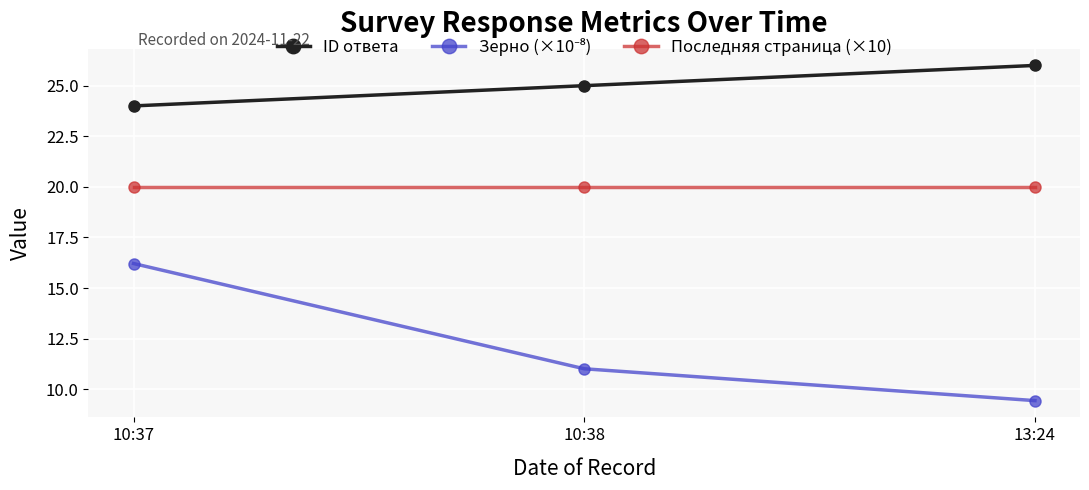

What is the label of the 3rd point from the right?

10:37